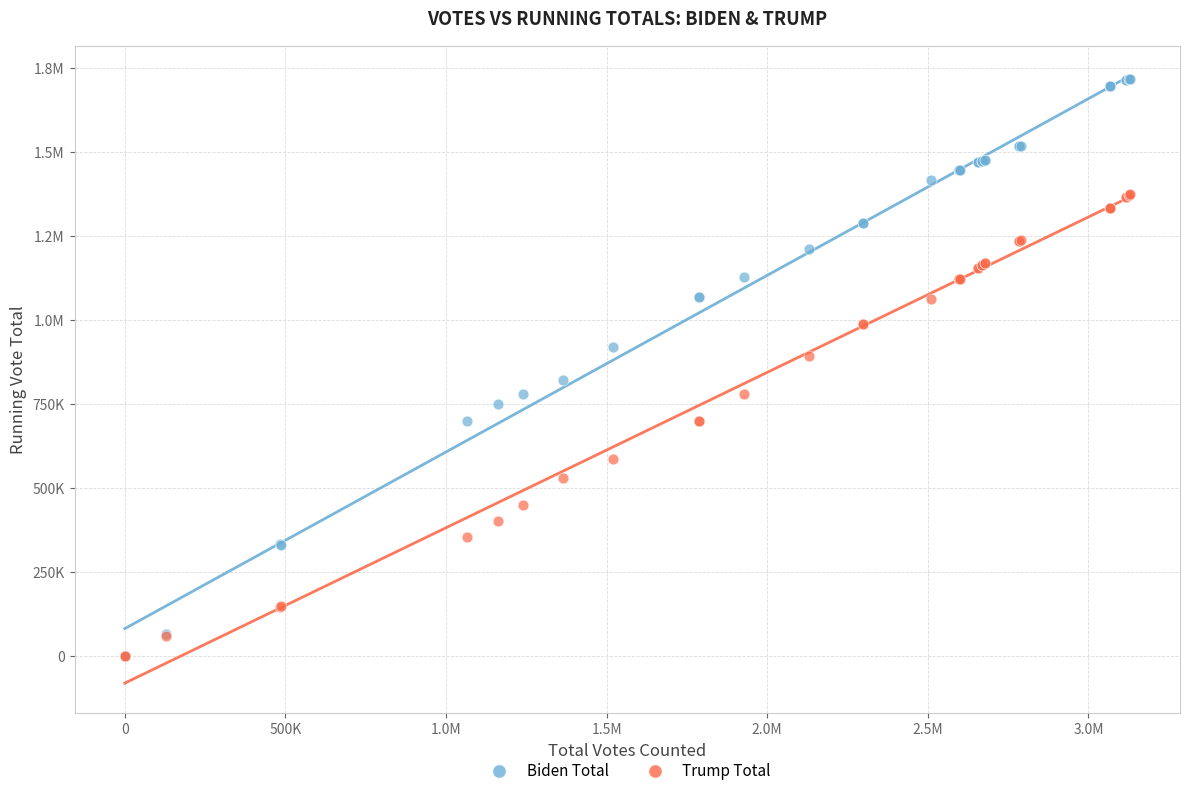

What are all the series names shown in the legend?

Biden Total, Trump Total